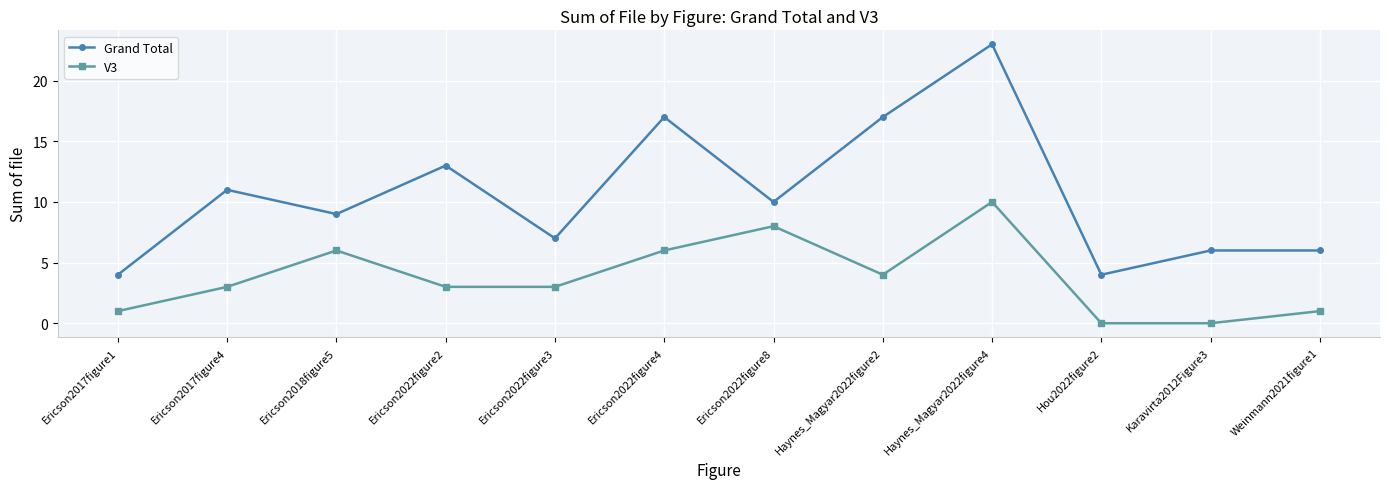

How many data points does each series have?

12